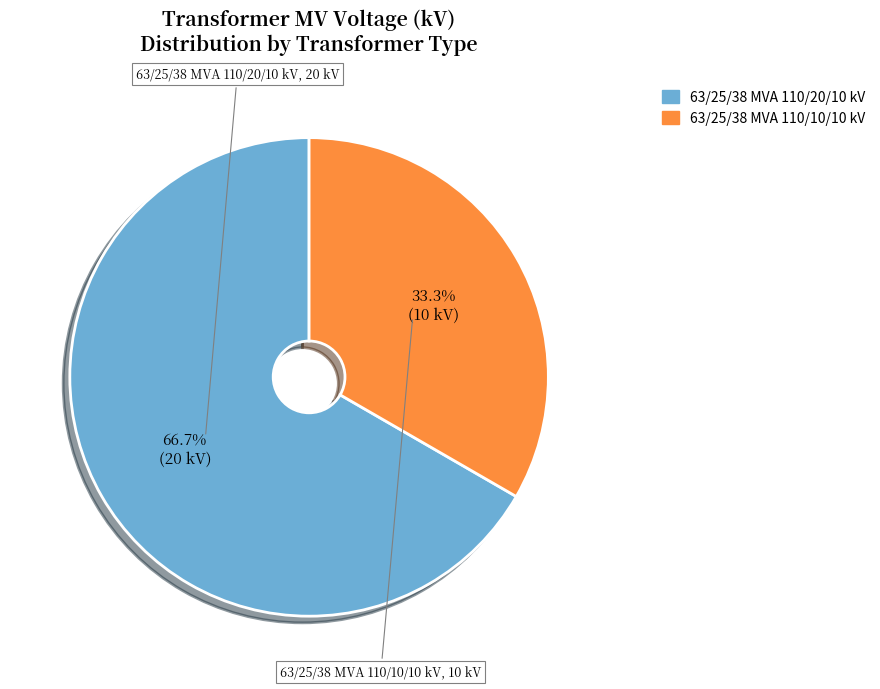

To the nearest percent, what is the combined percentage of 63/25/38 MVA 110/10/10 kV and 63/25/38 MVA 110/20/10 kV?

100%